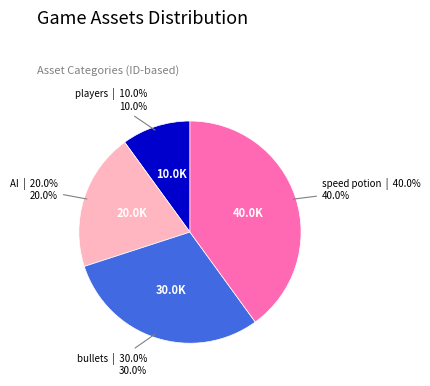

Rank the categories by value from highest to lowest.

speed potion, bullets, AI, players